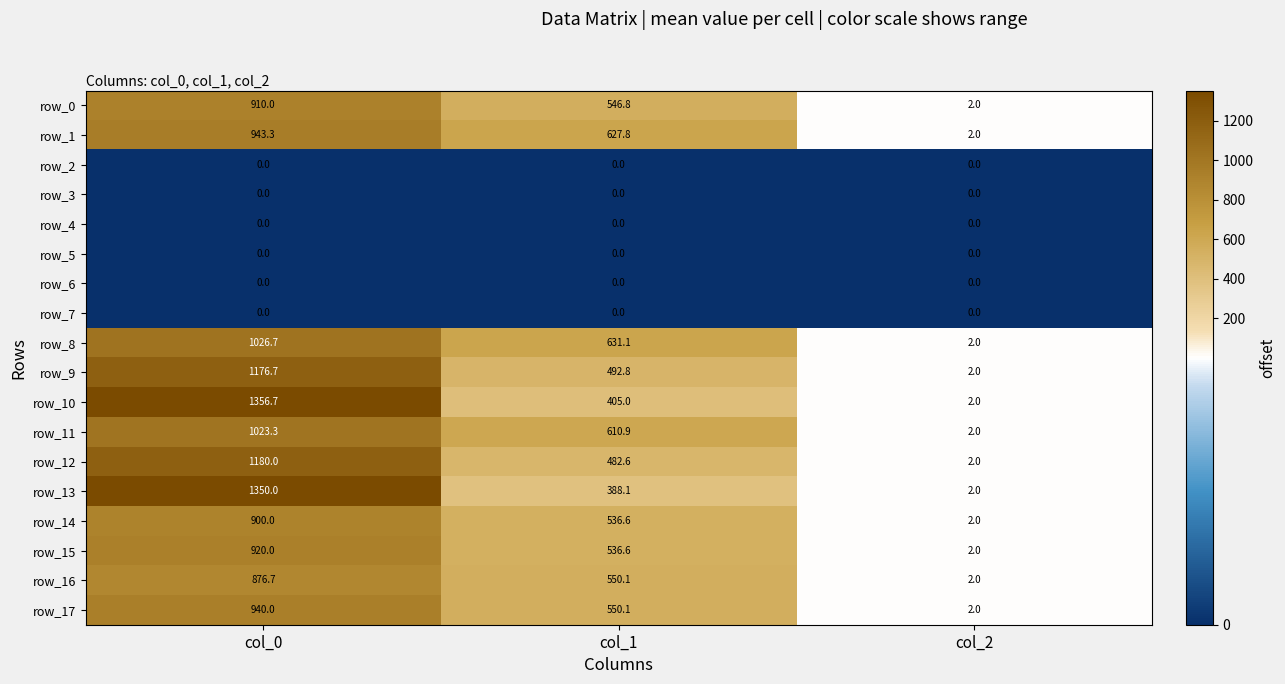

At which category is the sum across all series the highest?

col_0